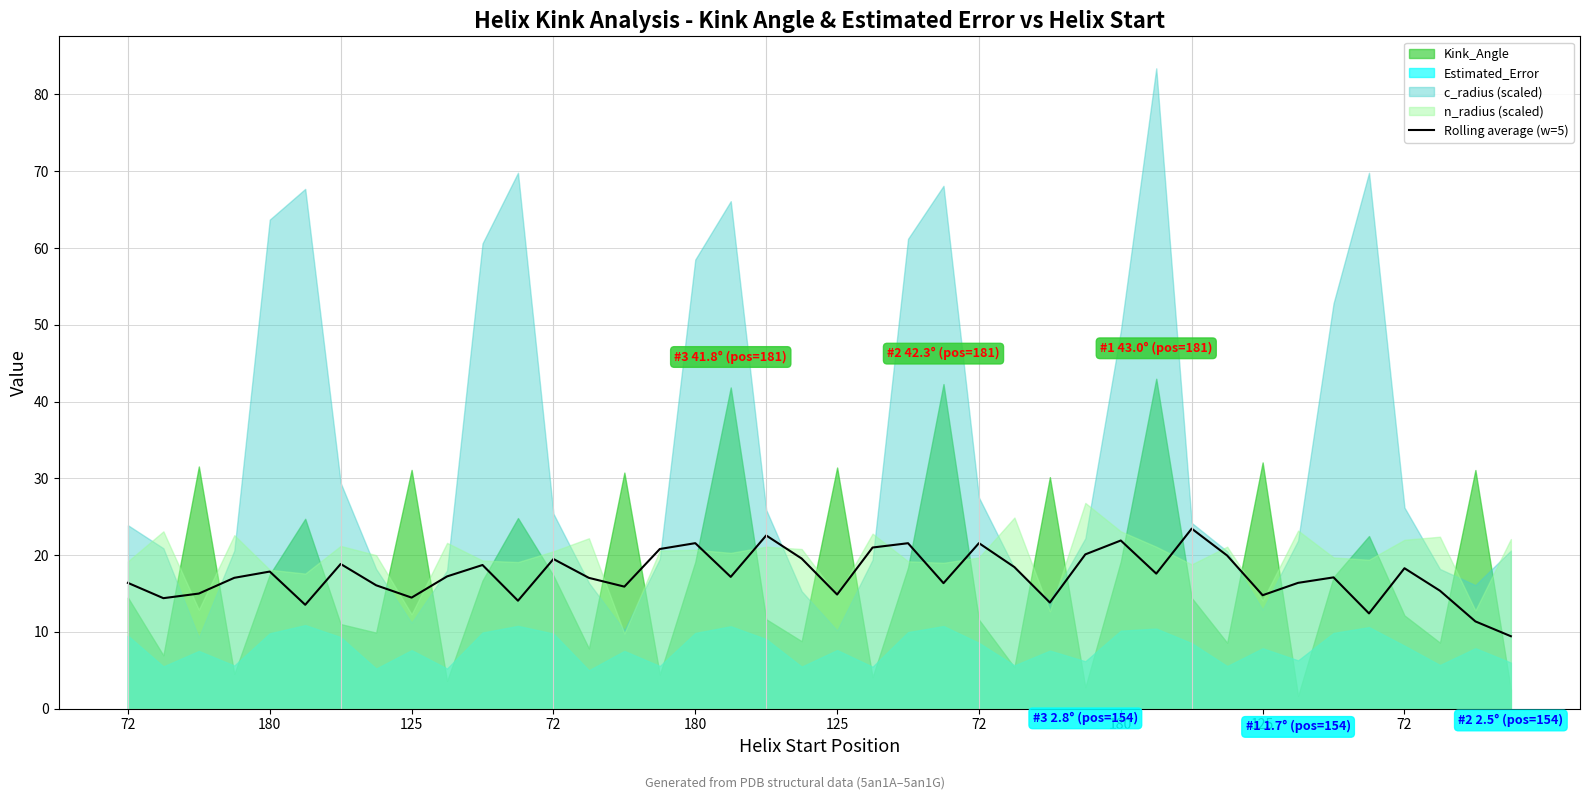

Read the value at 15.

20.8